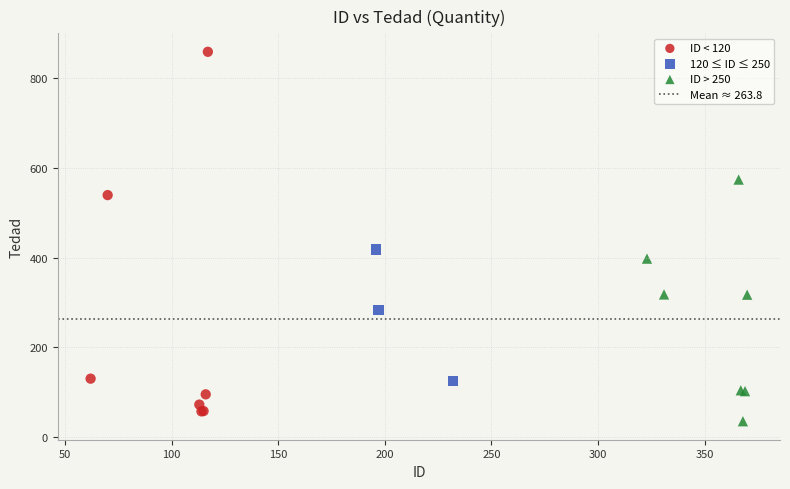

Which series reaches the maximum Y coordinate?

ID < 120